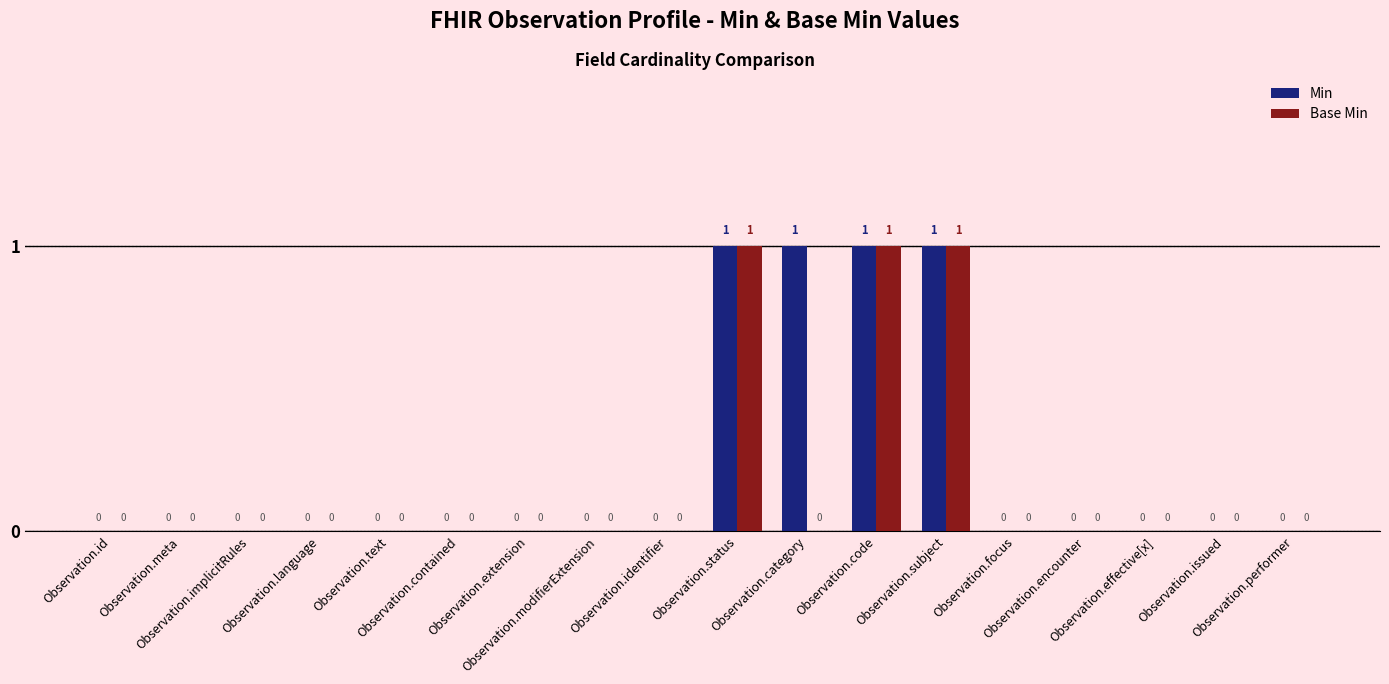

Does the chart contain stacked bars?

No